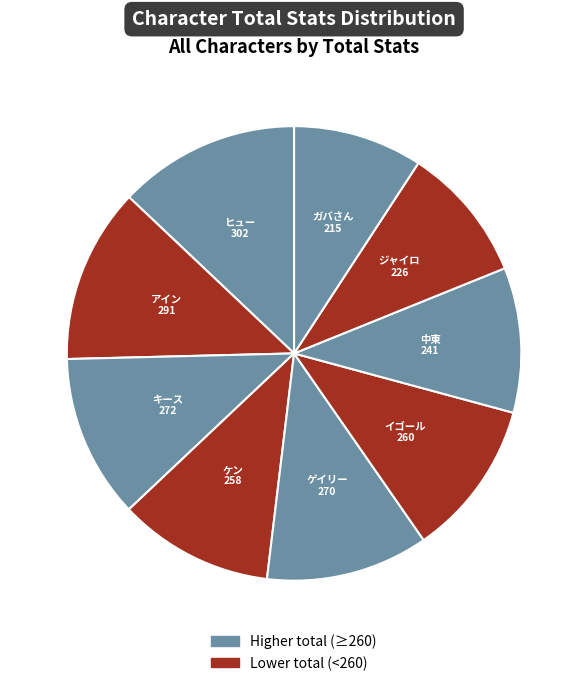

Which category has the biggest portion of the pie?

ヒュー